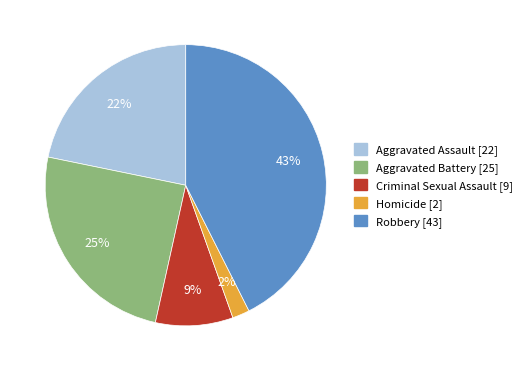

Do Aggravated Assault and Homicide together represent more than half of the pie?

No